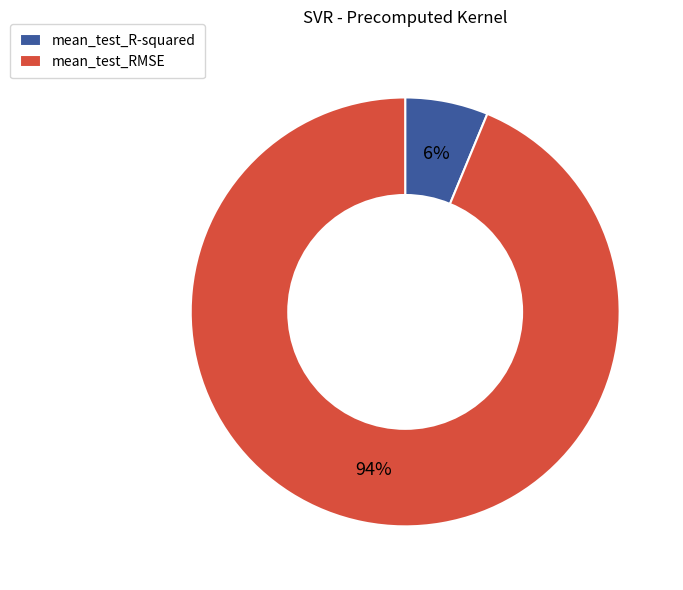

The mean_test_R-squared slice represents 14% of the pie. True or false?

False